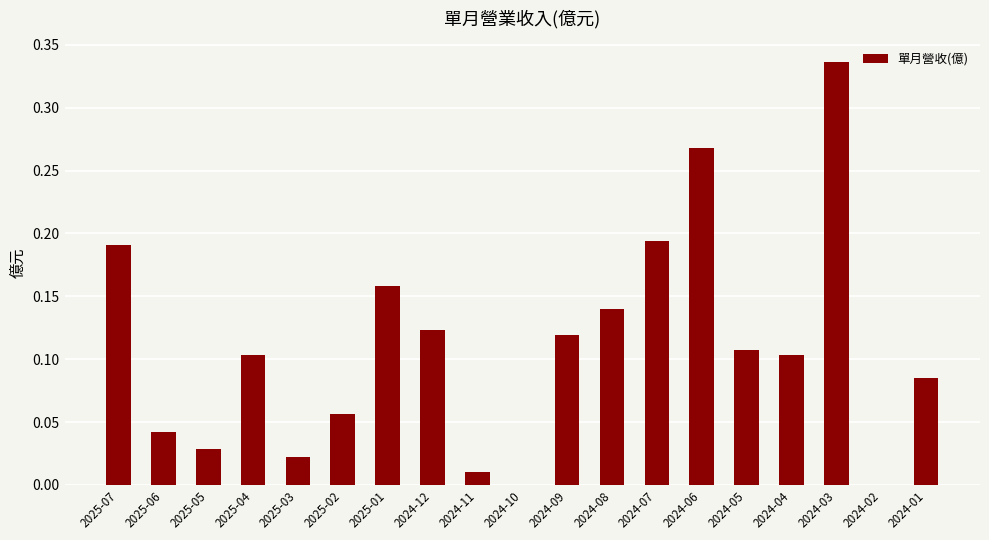

Are the bars horizontal?

No